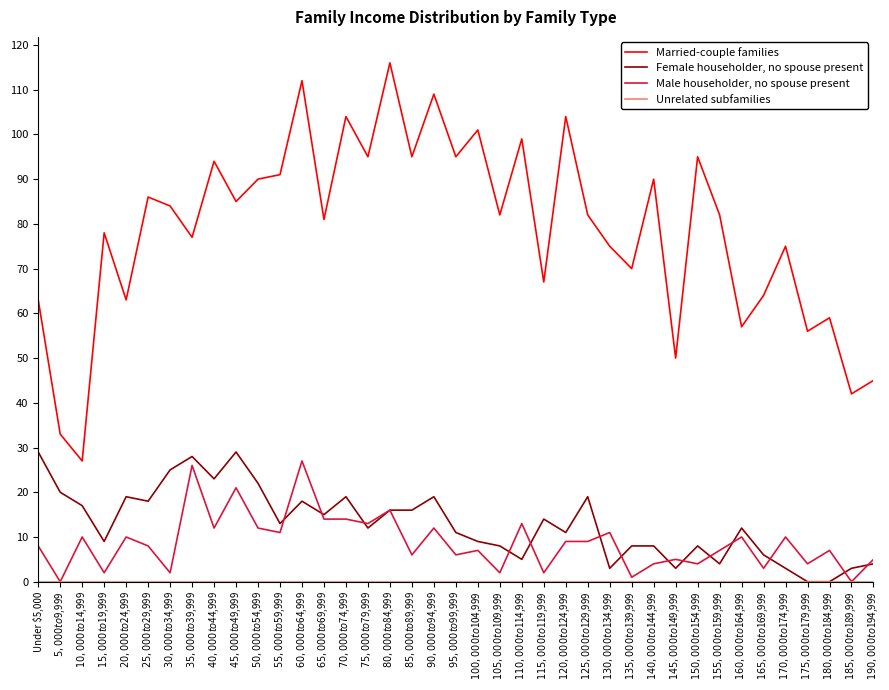

What is the difference between the Male householder, no spouse present values at $30,000 to $34,999 and $5,000 to $9,999?

2